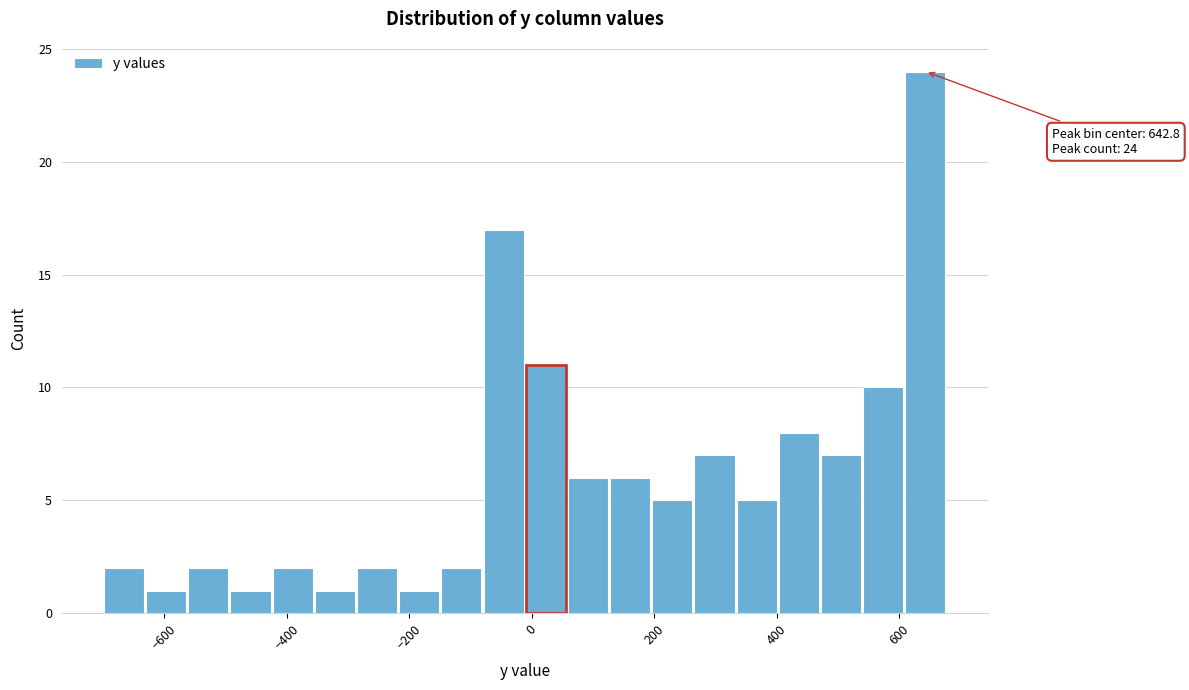

Around what value on the x-axis is the tallest bar? Give the approximate position of its centre, as read against the axis.

640